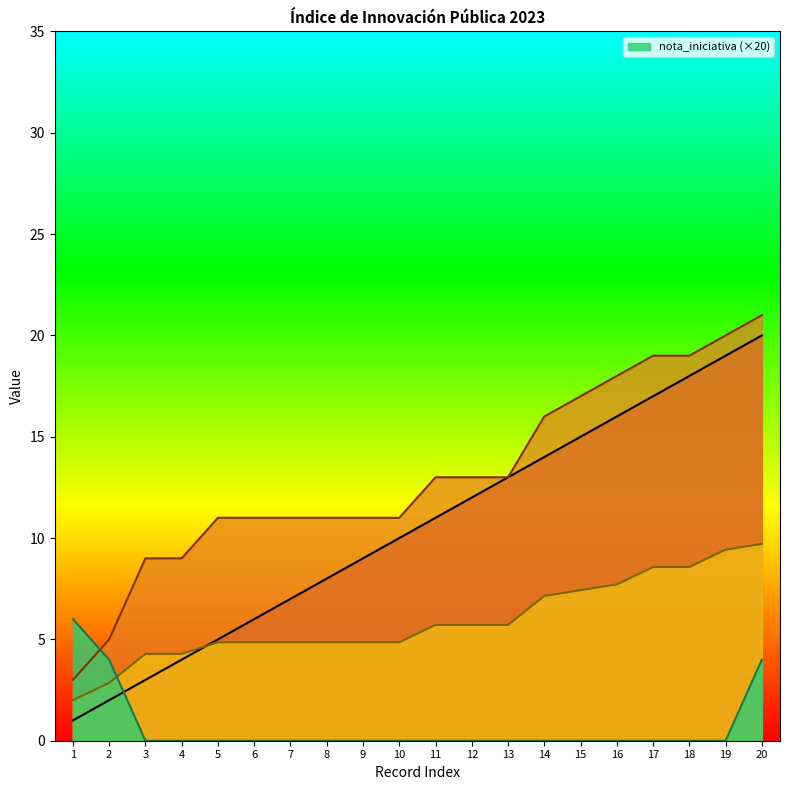

Rank the categories by _parent_index value from highest to lowest.

20, 19, 17, 18, 16, 15, 14, 11, 12, 13, 5, 6, 7, 8, 9, 10, 3, 4, 2, 1